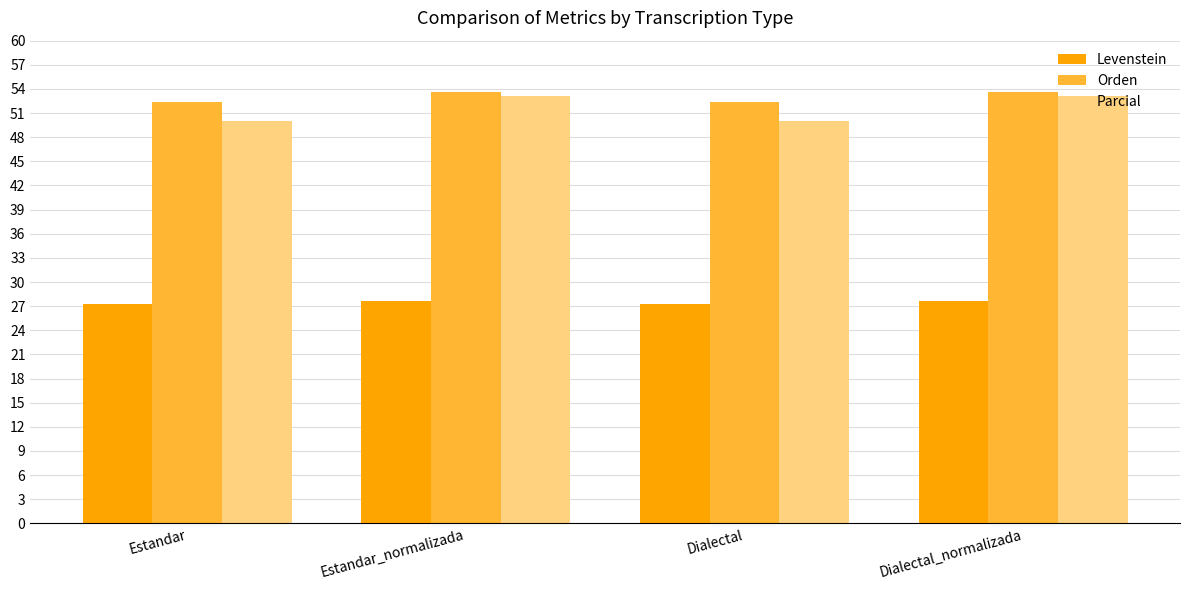

Reading left to right, transcribe all the data shown in this chart.

Levenstein: 27.3	27.7	27.3	27.7
Orden: 52.4	53.7	52.4	53.7
Parcial: 50.0	53.2	50.0	53.2